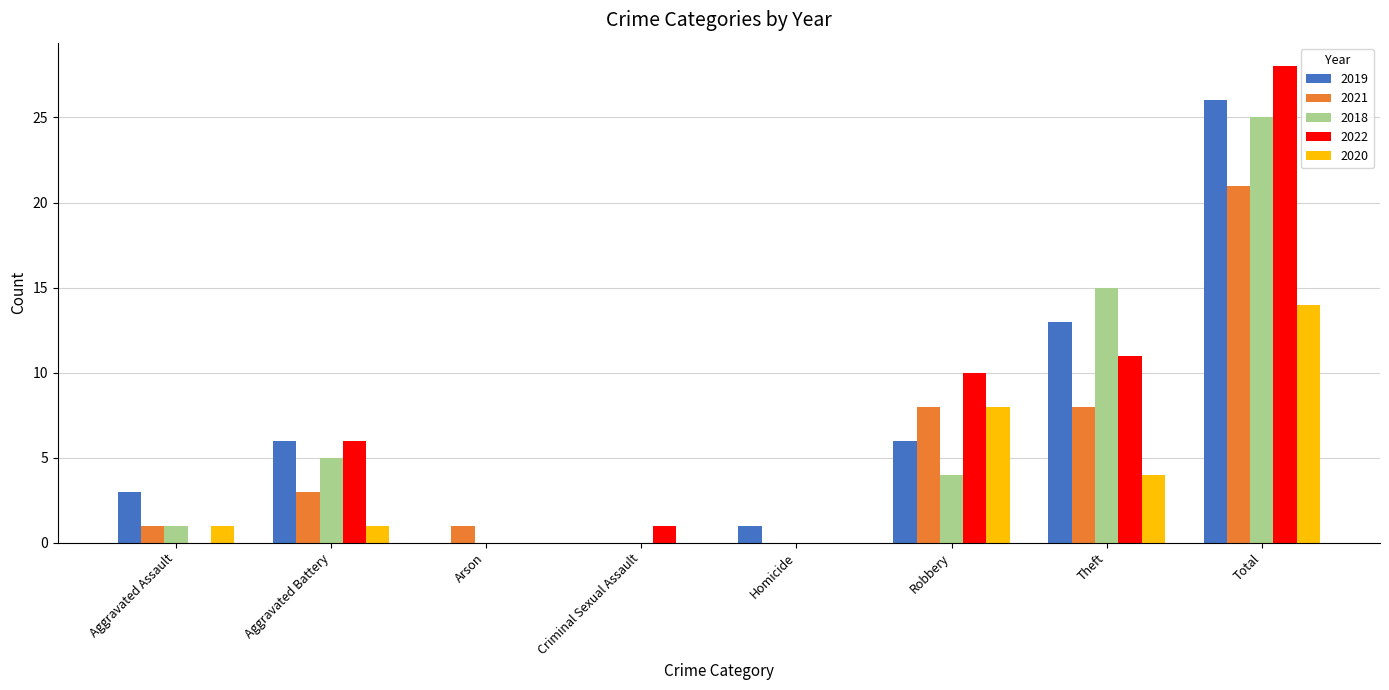

What is the total value across all series at Total?

114